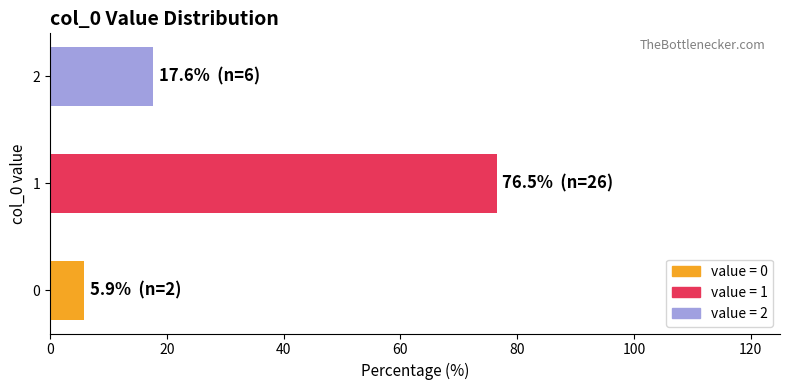

Is it true that the value at 1 is 17.9?

False